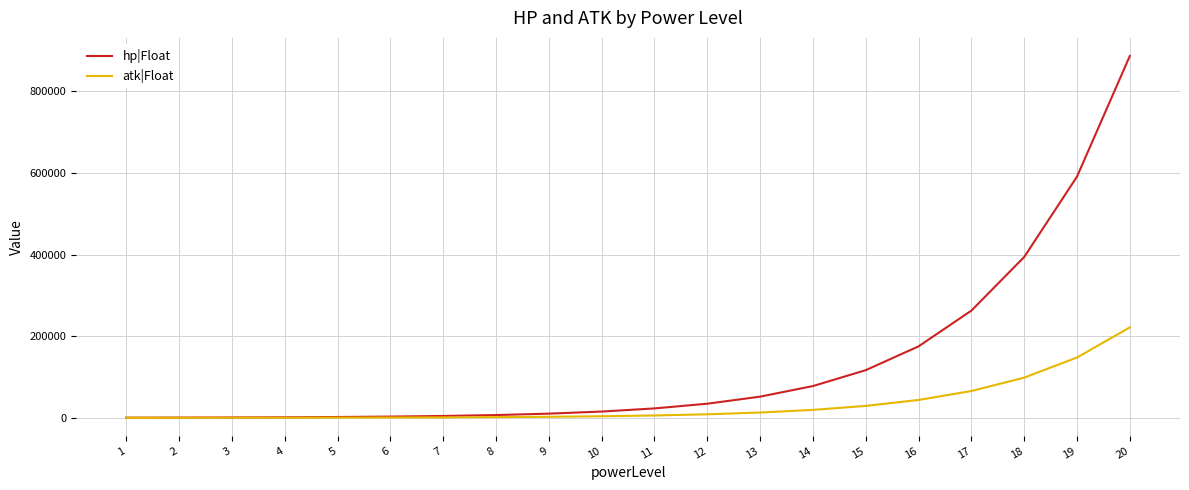

What is the difference between the maximum and minimum values in the hp|Float series?

886335